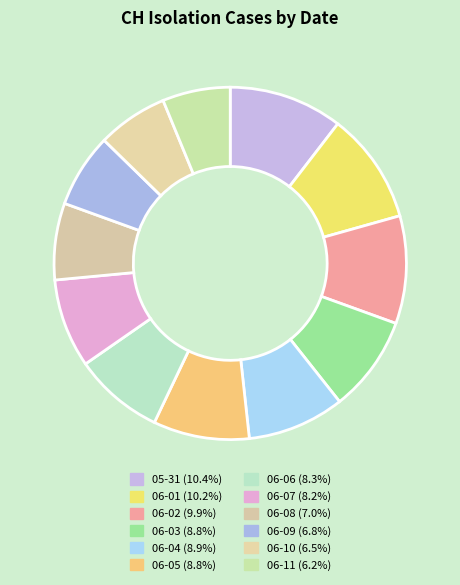

Is there a majority slice in this chart?

No